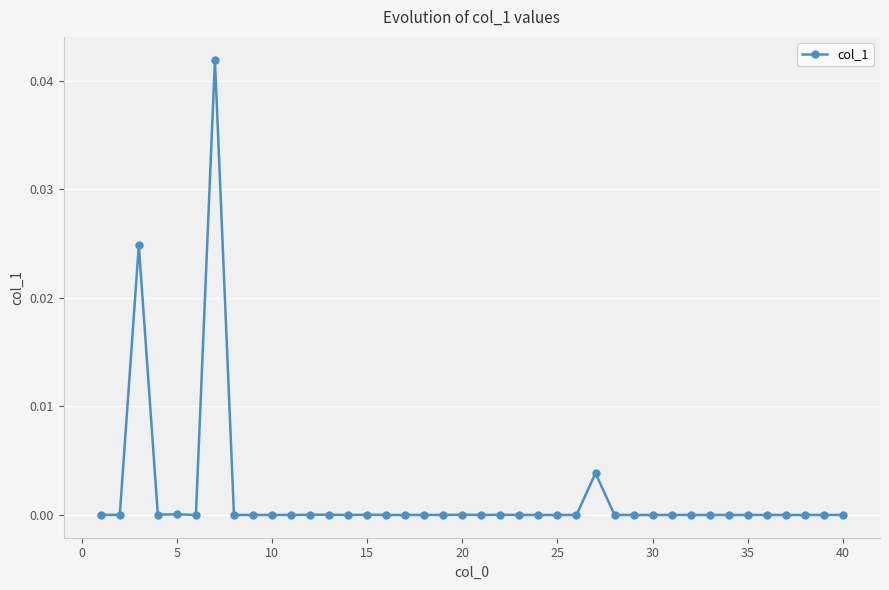

The value at 25 is 0.0. True or false?

True